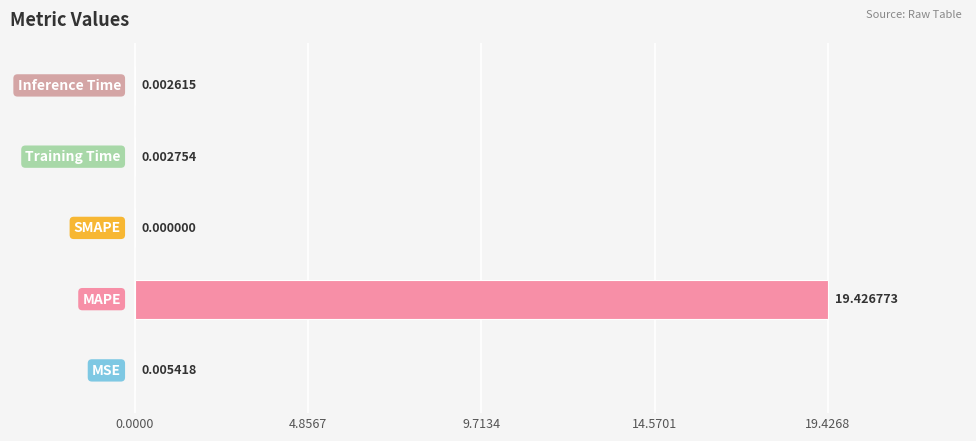

Are the bars grouped side by side (vs. stacked)?

No